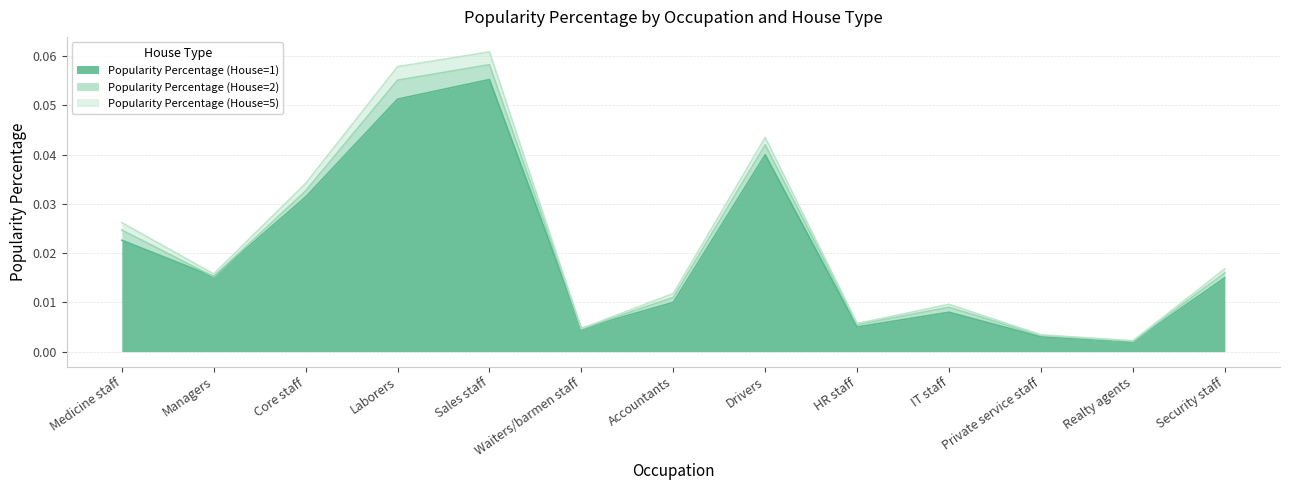

Between Waiters/barmen staff and Realty agents, which series saw the biggest shift?

Popularity Percentage (House=1)